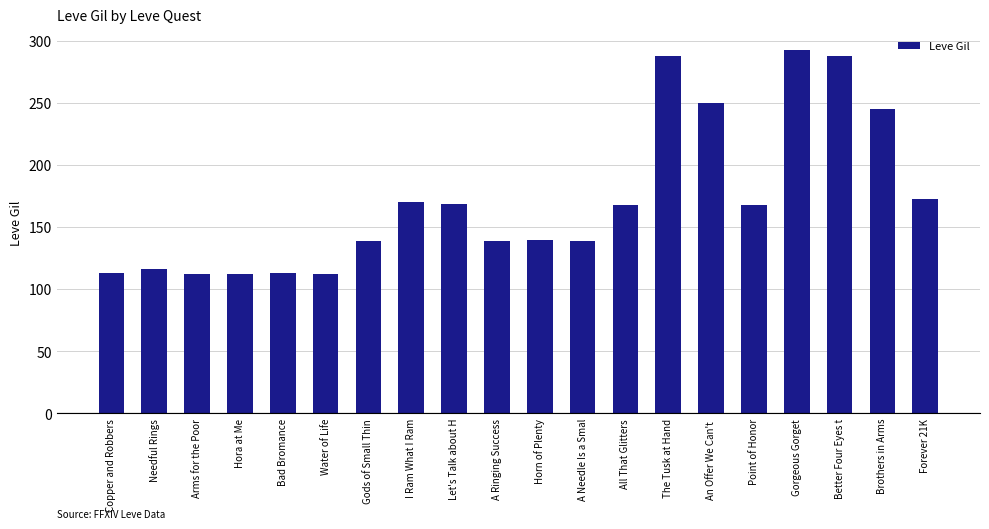

True or false: the data shows 140 at Horn of Plenty.

True